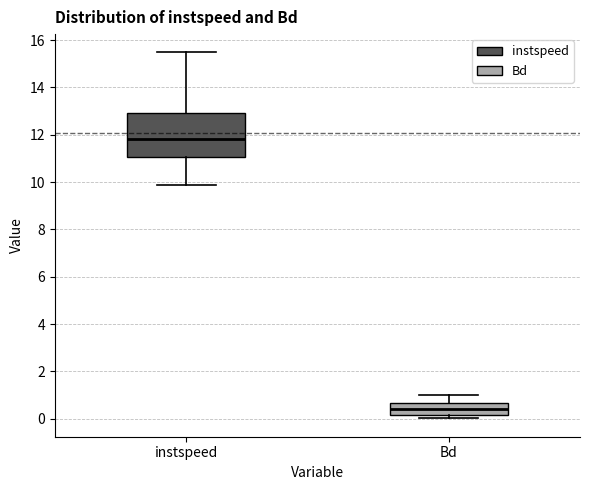

Reading left to right, transcribe this box plot: for each box, give where its median line is, the range the box spans, and where its two whiskers end, as read against the y-axis. The values are not printed on the chart, so give them approximately, as read against the axis.

instspeed: median 11.8, box 11.0 to 13.0, whiskers 9.8 to 15.4
Bd: median 0.4, box 0.2 to 0.6, whiskers 0.0 to 1.0